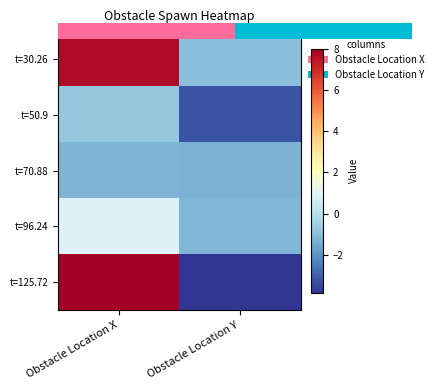

What is the spread (max minus min) of values at Obstacle Location X?

9.2